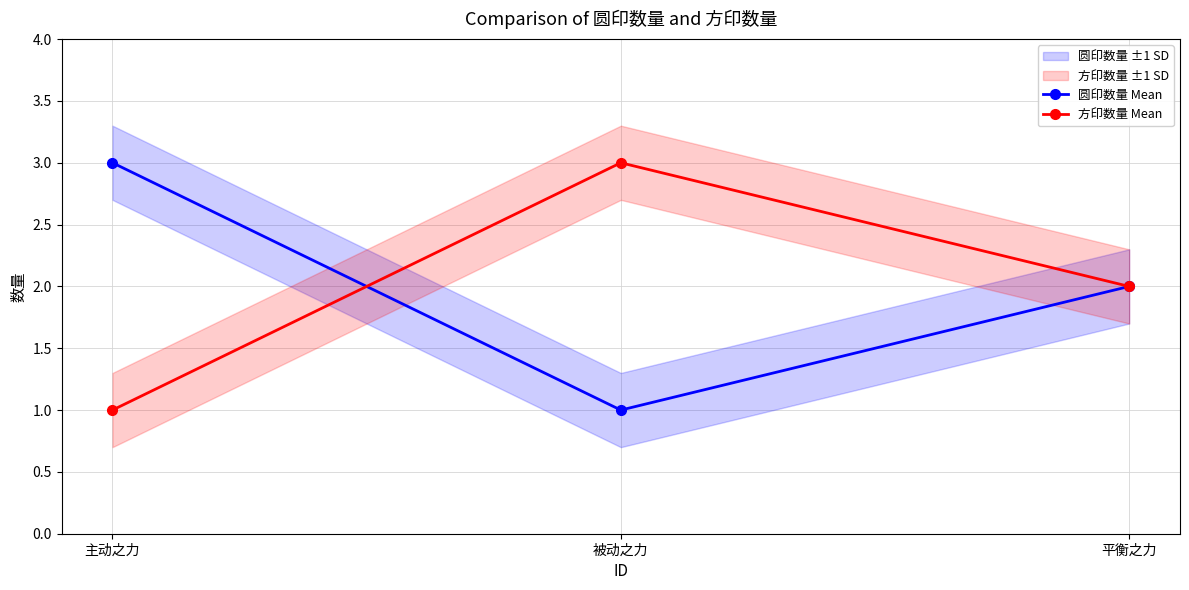

Count the 圆印数量 Mean values in the range 1 to 3.

3